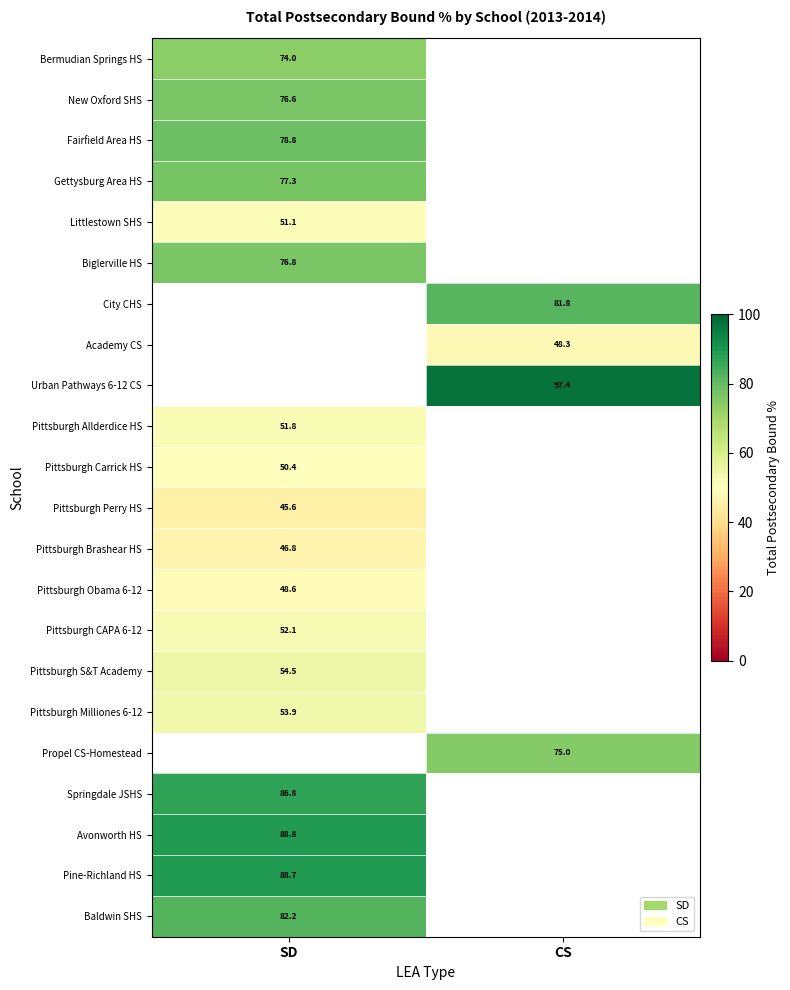

The Biglerville HS series shows 26.8 at SD. True or false?

False